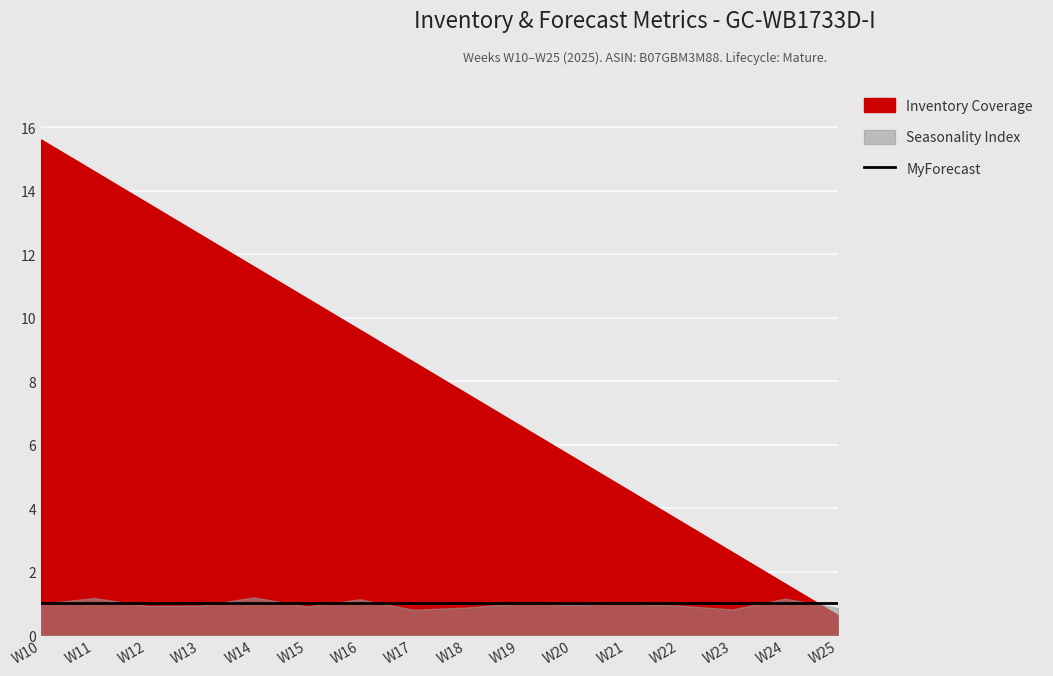

In Seasonality Index, how many points are lower than both neighbors (excluding endpoints)?

5